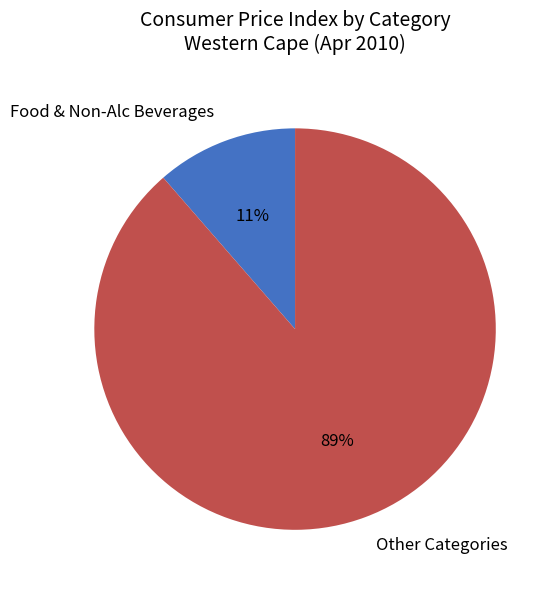

To the nearest percent, what is the average slice percentage?

50%